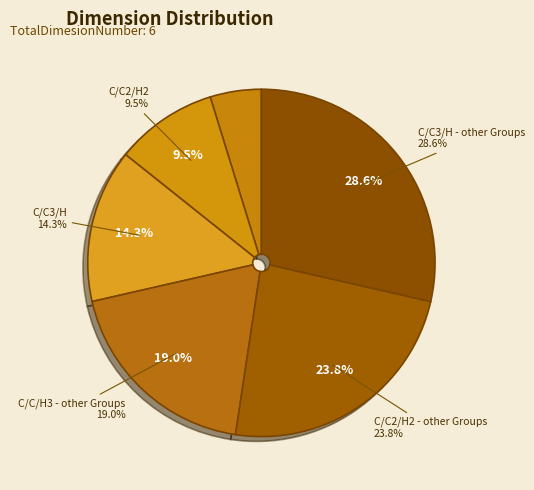

What is the ratio of the value at C/C/H3 - other Groups to the value at C/C2/H2?

2.0